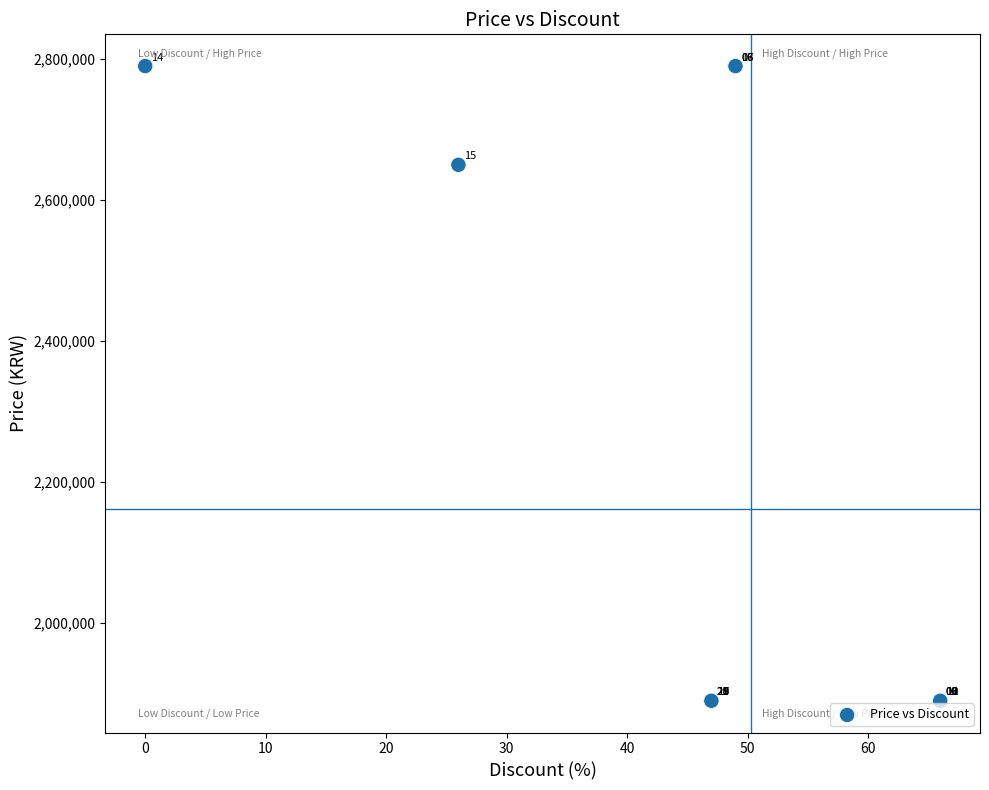

What Y value in the scatter plot is closest to 2340000?

2650000